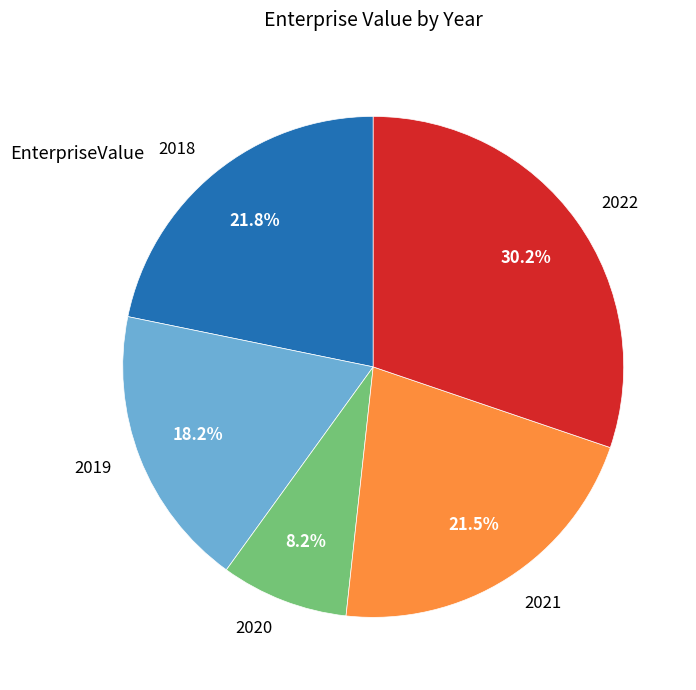

Does 2018 account for over 50% of the chart?

No